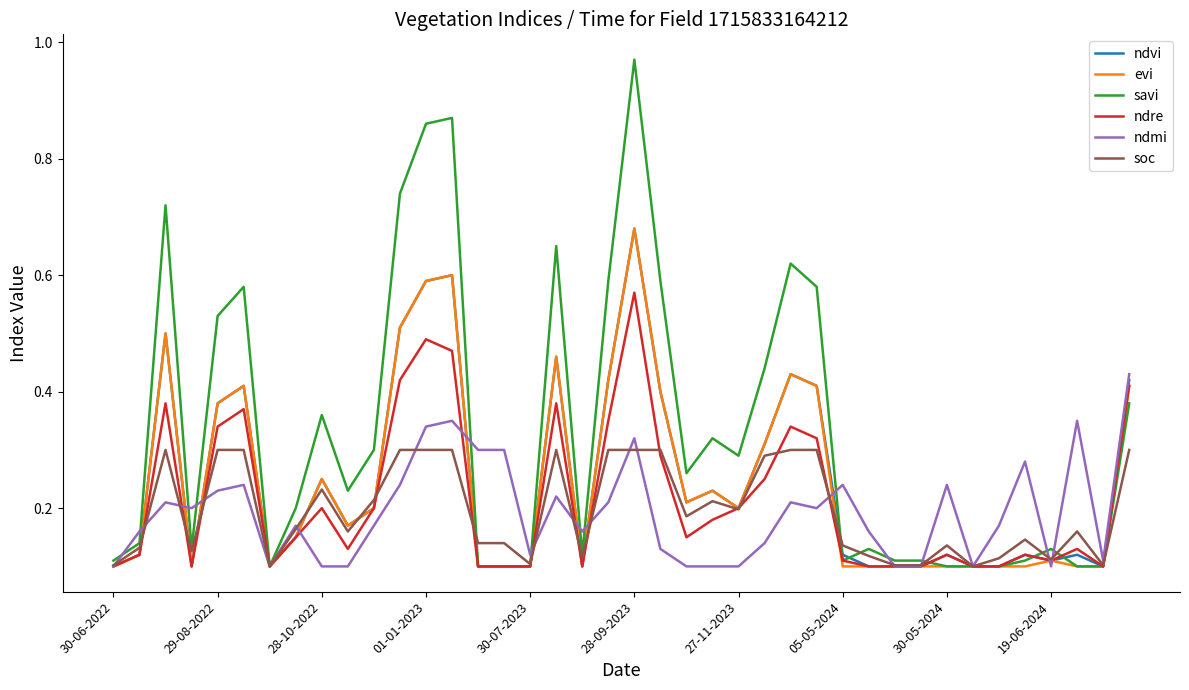

Which series has the largest total across all categories?

savi